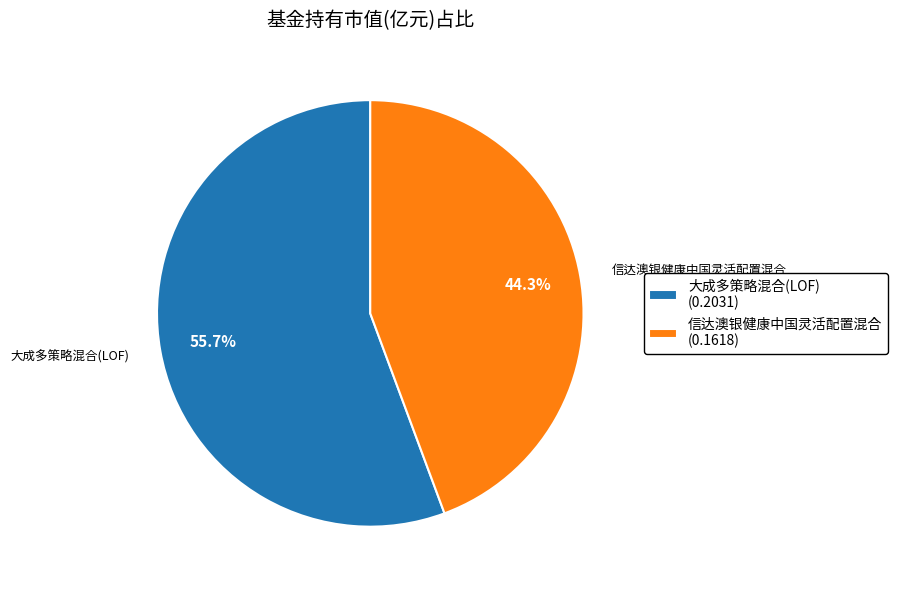

How many slices are in this pie chart?

2